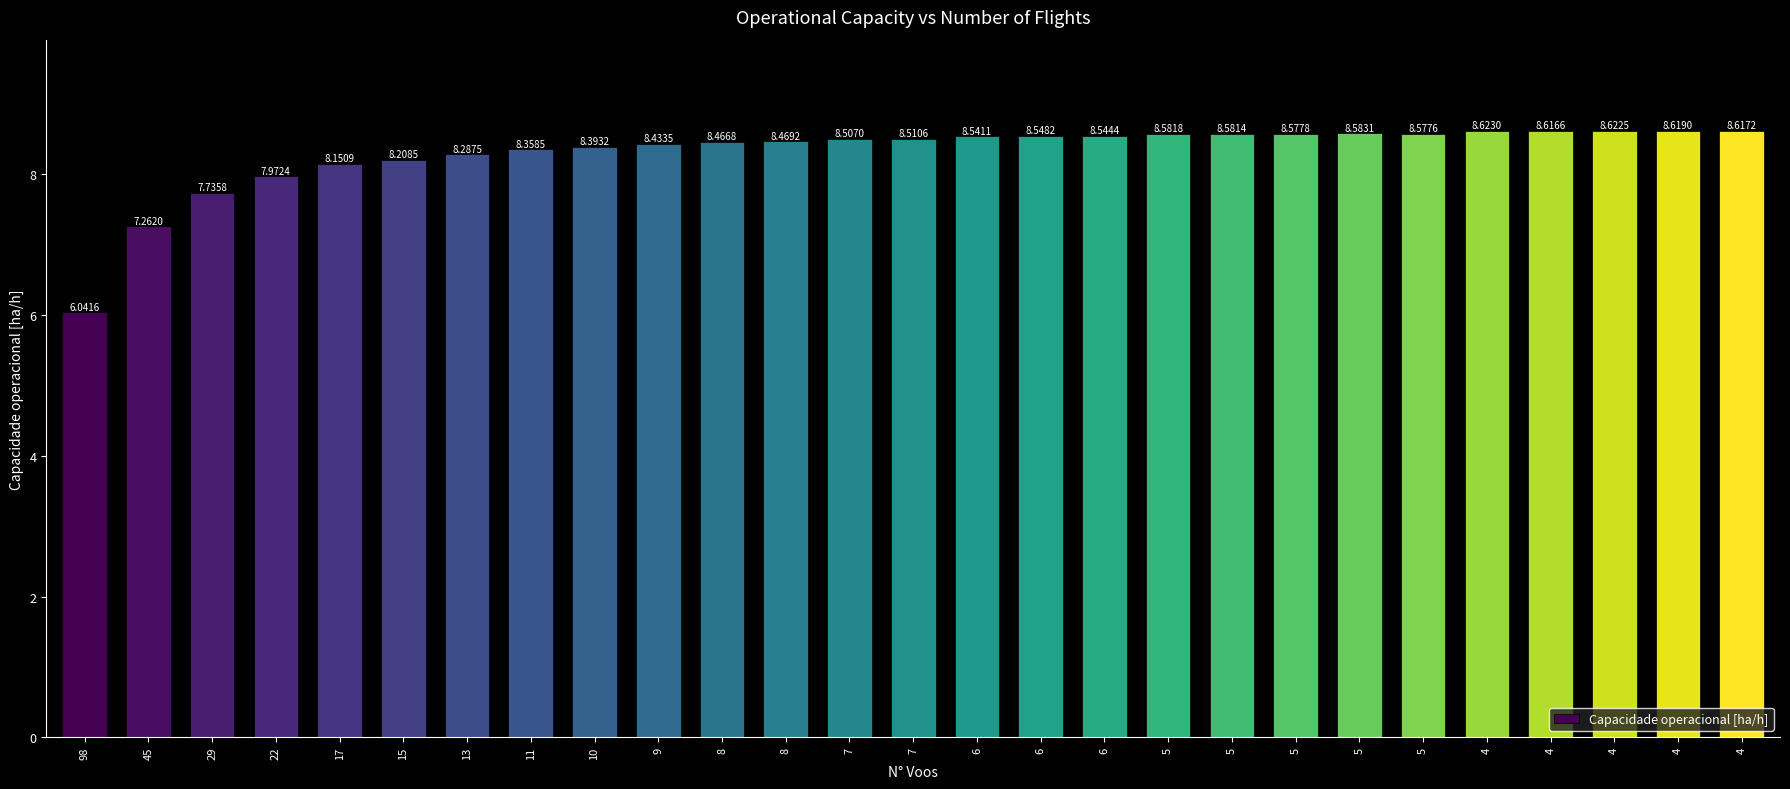

How many bars are there in total?

27